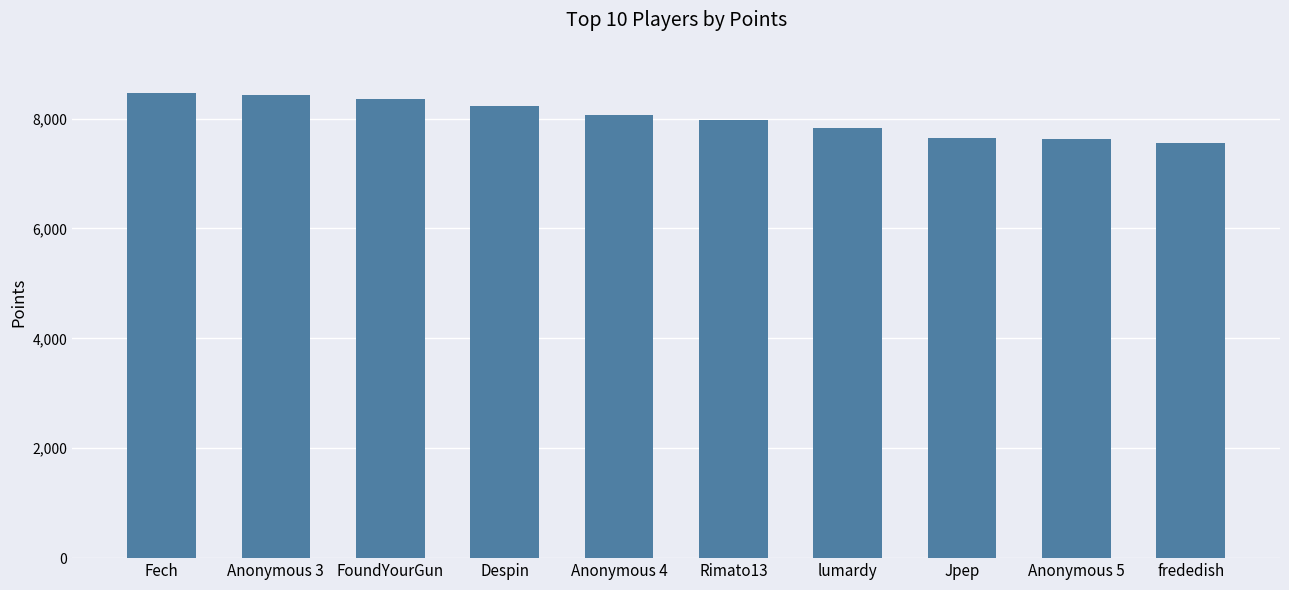

What is the label of the 9th bar from the left?

Anonymous 5